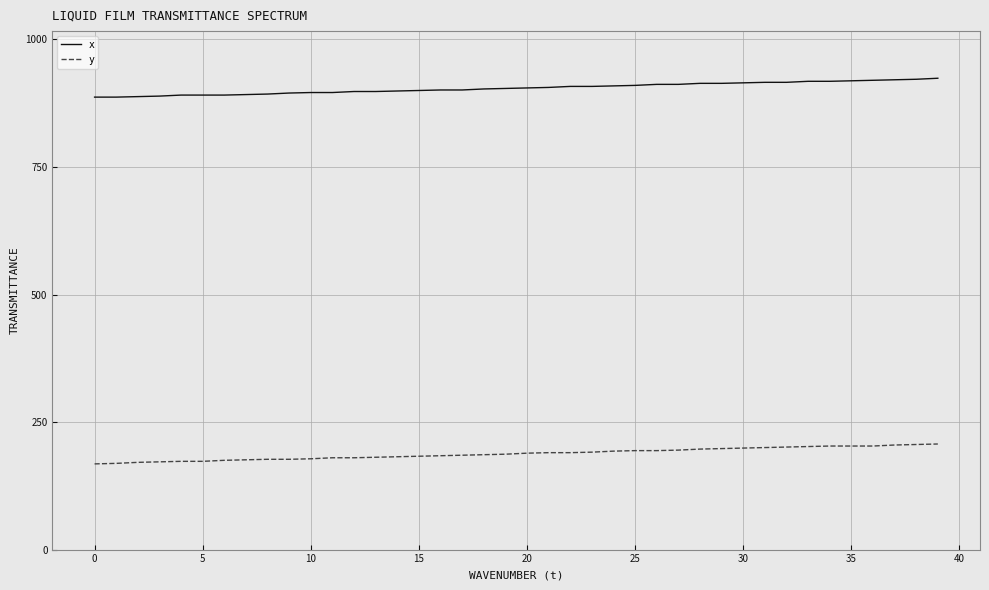

What is the highest value of the x series?

924